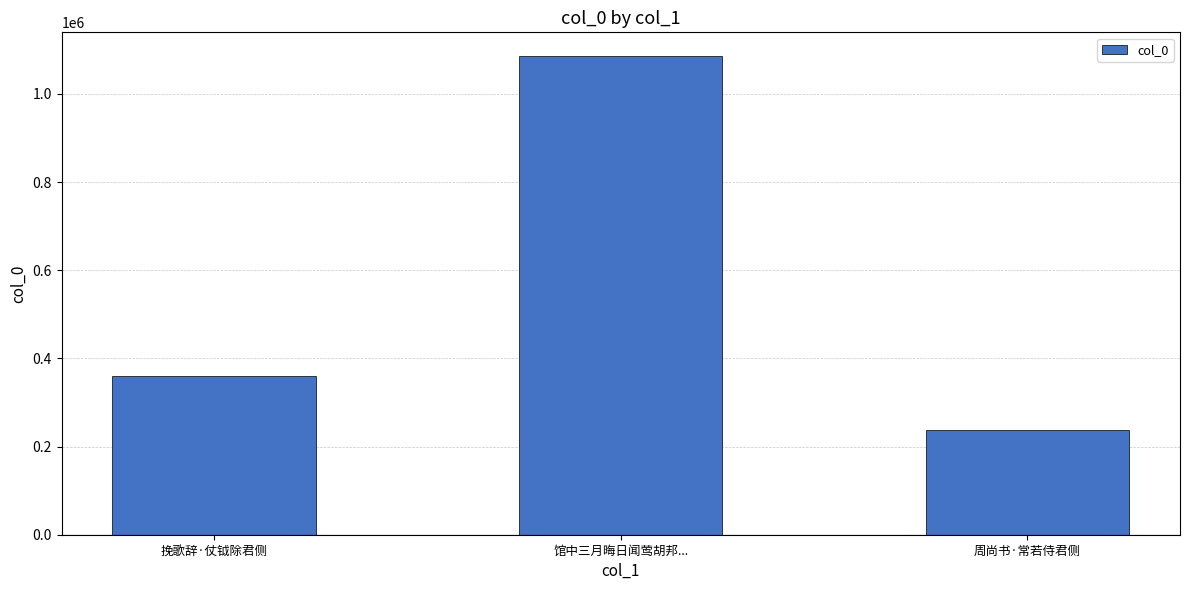

What is the label of the 2nd bar from the right?

馆中三月晦日闻莺胡邦...